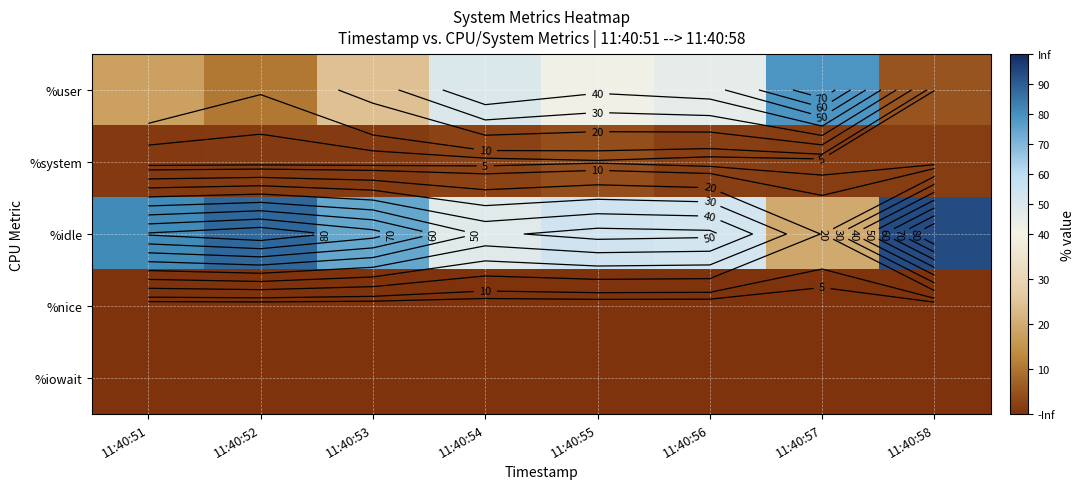

The %user series shows 45.5 at 11:40:56. True or false?

True